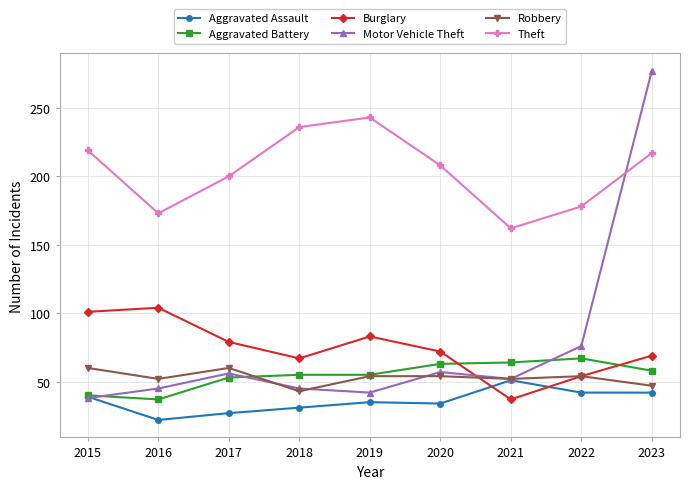

Which series has the largest range (max minus min)?

Motor Vehicle Theft